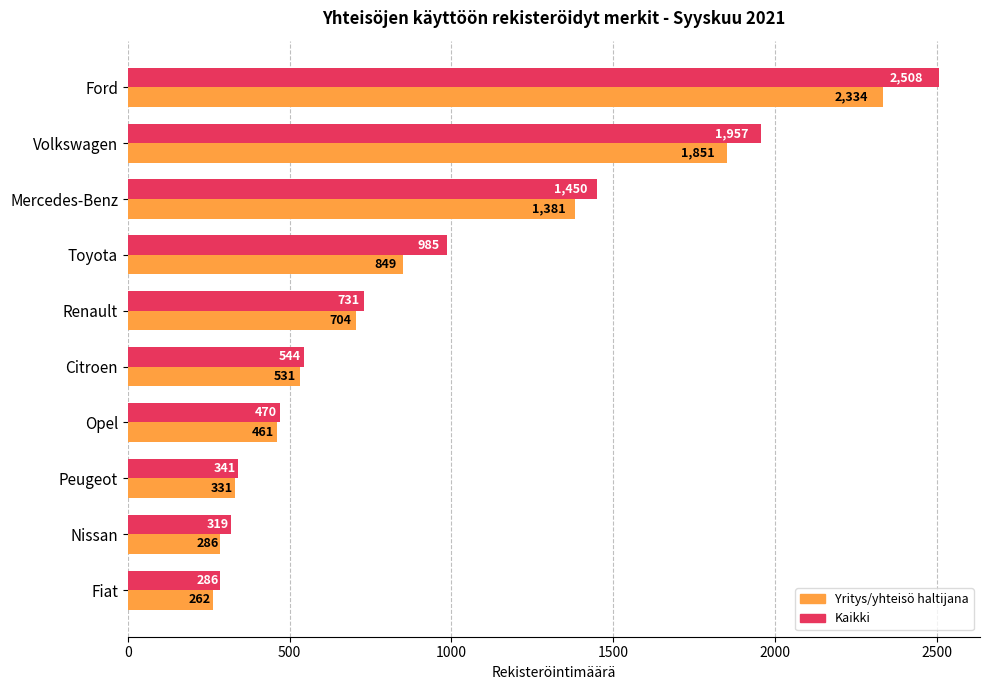

What is the total value across all series at Fiat?

548